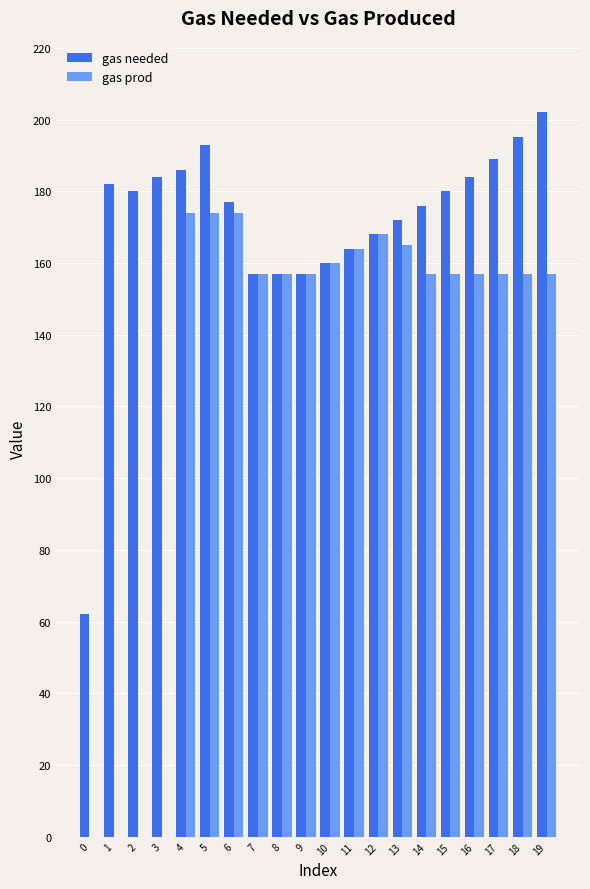

Count the number of categories in the chart.

20